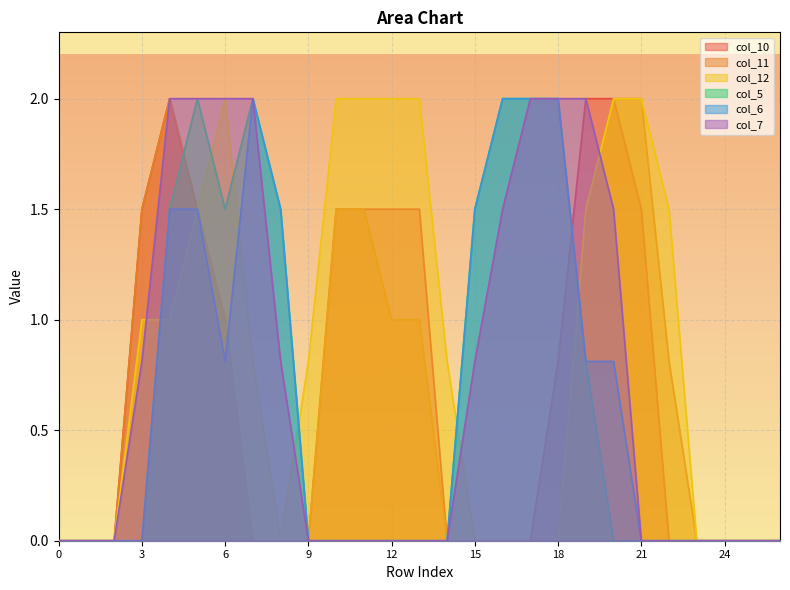

How many distinct data groups are displayed?

6